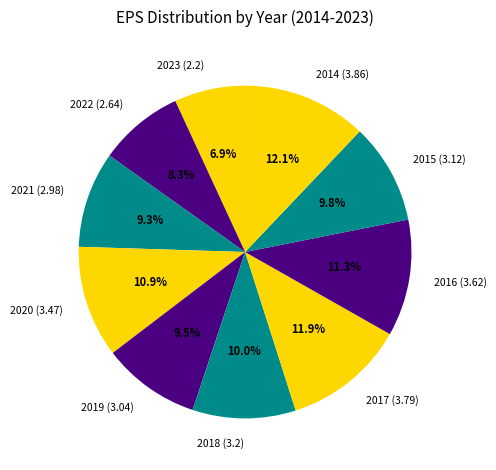

Which has a higher value, 2022 or 2019?

2019